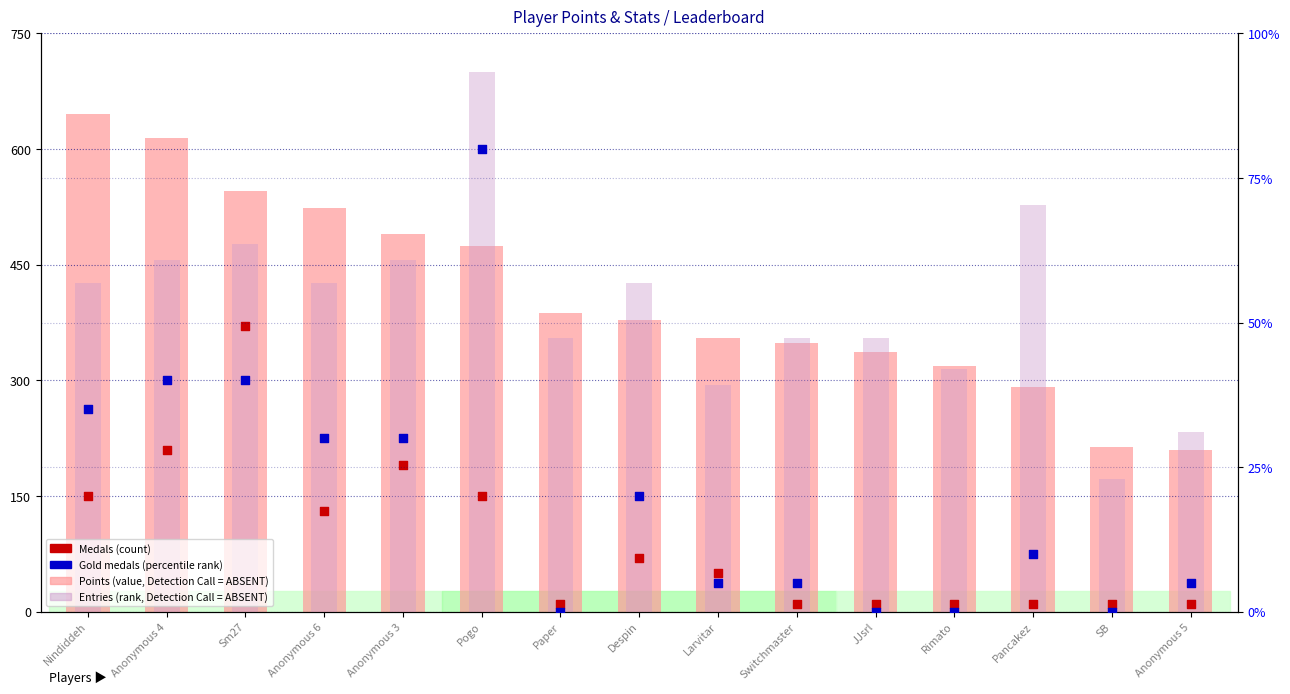

Is the value of Entries rank (Detection Call = ABSENT) at Anonymous 5 greater than the value of Points (value, Detection Call = ABSENT) at Anonymous 3?

No